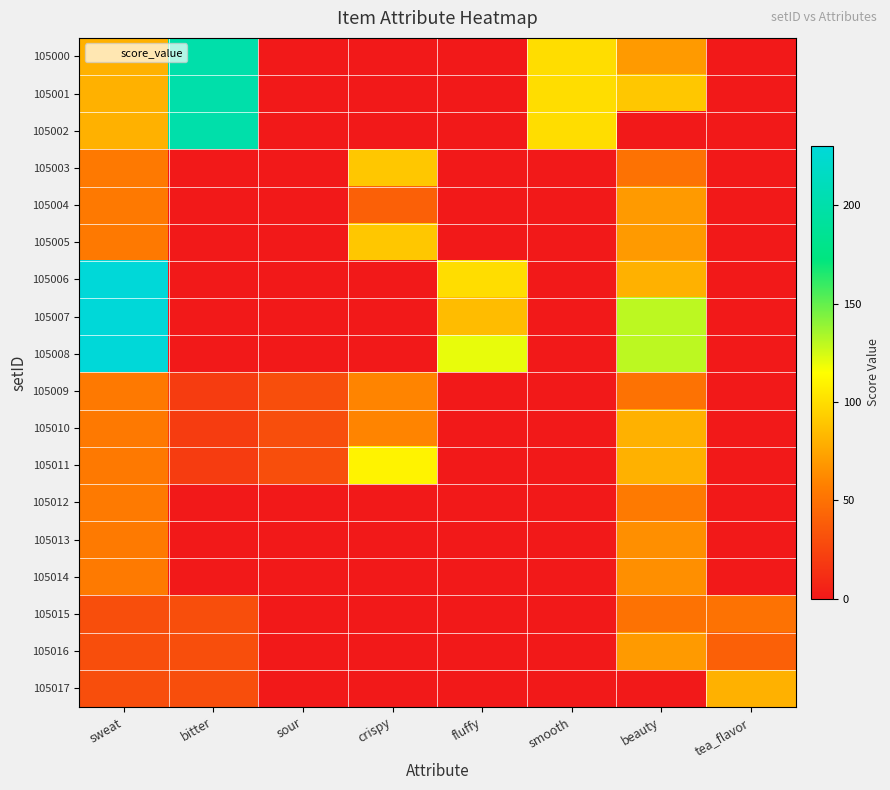

Reading right to left, what are all the values shown in this chart?

105000: tea_flavor=0	beauty=70	smooth=100	fluffy=0	crispy=0	sour=0	bitter=200	sweat=80
105001: tea_flavor=0	beauty=90	smooth=100	fluffy=0	crispy=0	sour=0	bitter=200	sweat=80
105002: tea_flavor=0	beauty=0	smooth=100	fluffy=0	crispy=0	sour=0	bitter=200	sweat=80
105003: tea_flavor=0	beauty=50	smooth=0	fluffy=0	crispy=90	sour=0	bitter=0	sweat=54
105004: tea_flavor=0	beauty=70	smooth=0	fluffy=0	crispy=40	sour=0	bitter=0	sweat=54
105005: tea_flavor=0	beauty=70	smooth=0	fluffy=0	crispy=90	sour=0	bitter=0	sweat=54
105006: tea_flavor=0	beauty=80	smooth=0	fluffy=100	crispy=0	sour=0	bitter=0	sweat=230
105007: tea_flavor=0	beauty=130	smooth=0	fluffy=85	crispy=0	sour=0	bitter=0	sweat=230
105008: tea_flavor=0	beauty=130	smooth=0	fluffy=120	crispy=0	sour=0	bitter=0	sweat=230
105009: tea_flavor=0	beauty=50	smooth=0	fluffy=0	crispy=60	sour=30	bitter=20	sweat=54
105010: tea_flavor=0	beauty=80	smooth=0	fluffy=0	crispy=60	sour=30	bitter=20	sweat=54
105011: tea_flavor=0	beauty=80	smooth=0	fluffy=0	crispy=110	sour=30	bitter=20	sweat=54
105012: tea_flavor=0	beauty=55	smooth=0	fluffy=0	crispy=0	sour=0	bitter=0	sweat=55
105013: tea_flavor=0	beauty=65	smooth=0	fluffy=0	crispy=0	sour=0	bitter=0	sweat=55
105014: tea_flavor=0	beauty=65	smooth=0	fluffy=0	crispy=0	sour=0	bitter=0	sweat=55
105015: tea_flavor=50	beauty=50	smooth=0	fluffy=0	crispy=0	sour=0	bitter=30	sweat=30
105016: tea_flavor=40	beauty=70	smooth=0	fluffy=0	crispy=0	sour=0	bitter=30	sweat=30
105017: tea_flavor=80	beauty=0	smooth=0	fluffy=0	crispy=0	sour=0	bitter=30	sweat=30